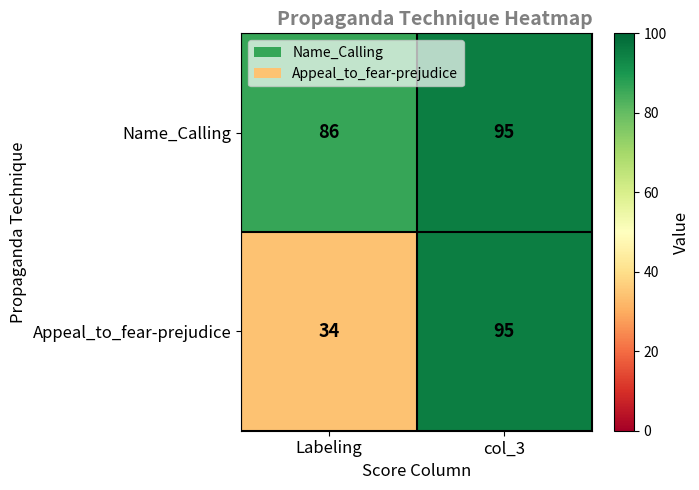

At which category does the chart reach its minimum across all series?

Labeling